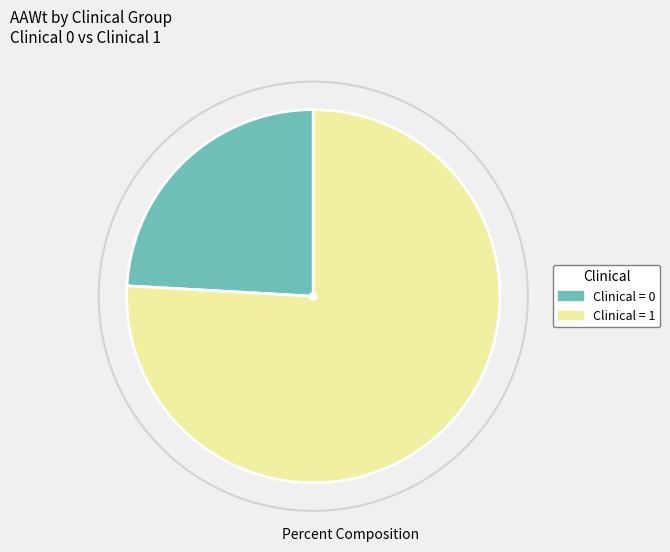

What is the ratio of the value at Clinical = 1 to the value at Clinical = 0?

3.1